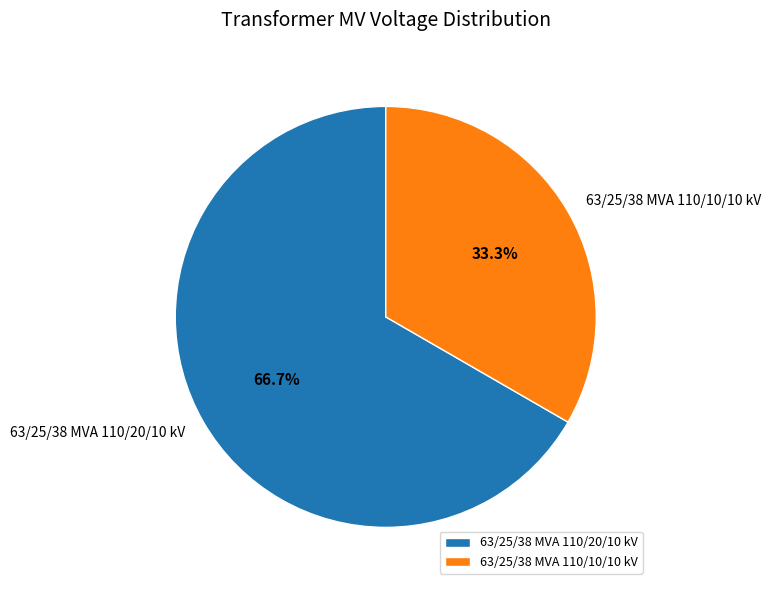

Which category has the biggest portion of the pie?

63/25/38 MVA 110/20/10 kV